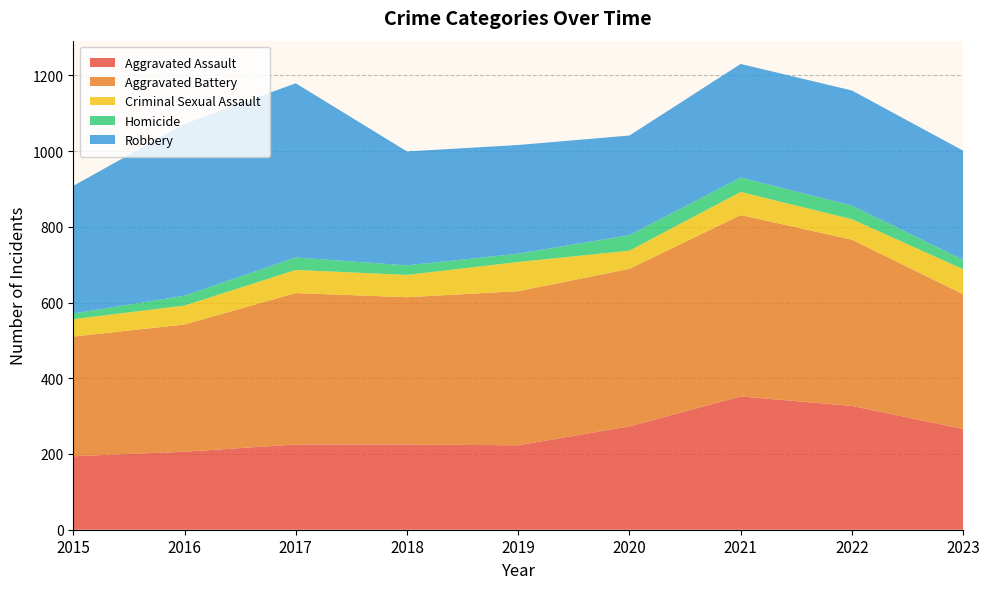

Reading left to right, what are all the values shown in this chart?

Aggravated Assault: 194	206	225	225	223	273	352	327	266
Aggravated Battery: 316	336	400	389	407	416	479	439	356
Criminal Sexual Assault: 46	50	61	59	77	48	61	54	66
Homicide: 15	26	33	25	22	41	38	36	25
Robbery: 337	454	460	301	287	263	300	304	288